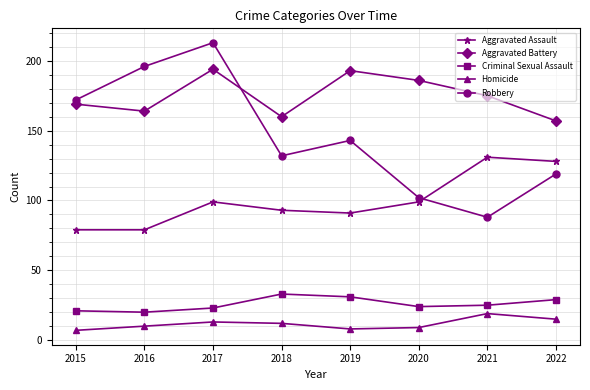

Where does the Aggravated Battery series first go above 175?

2017